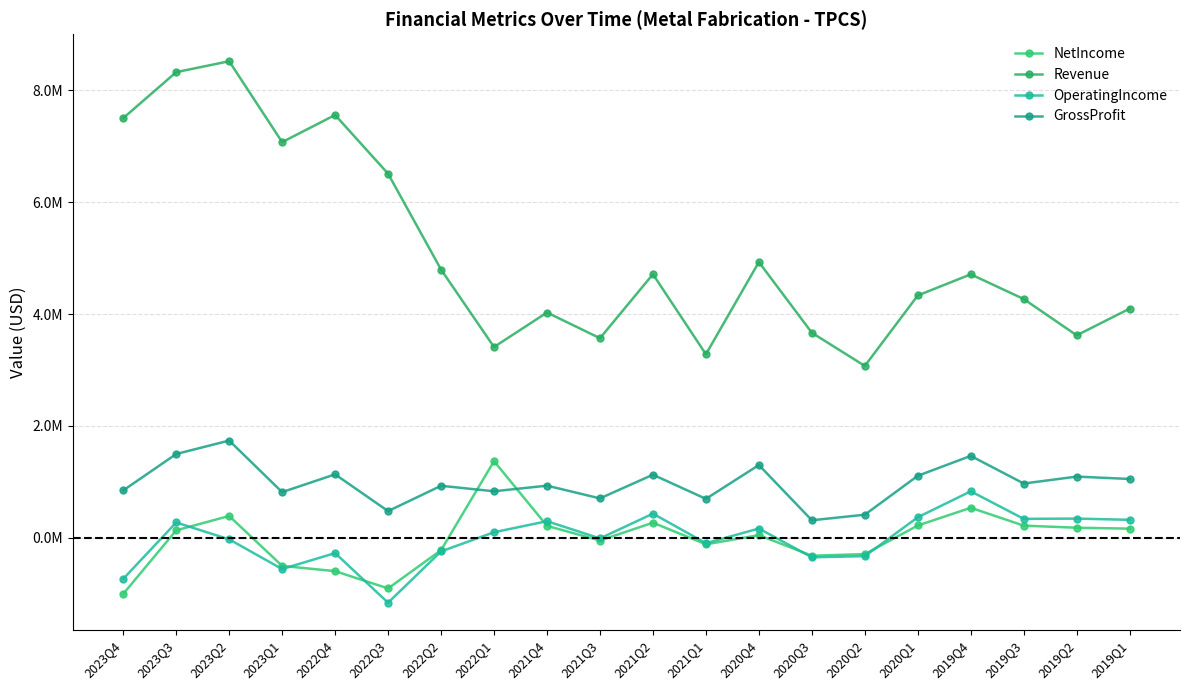

Does the chart have visible grid lines?

Yes